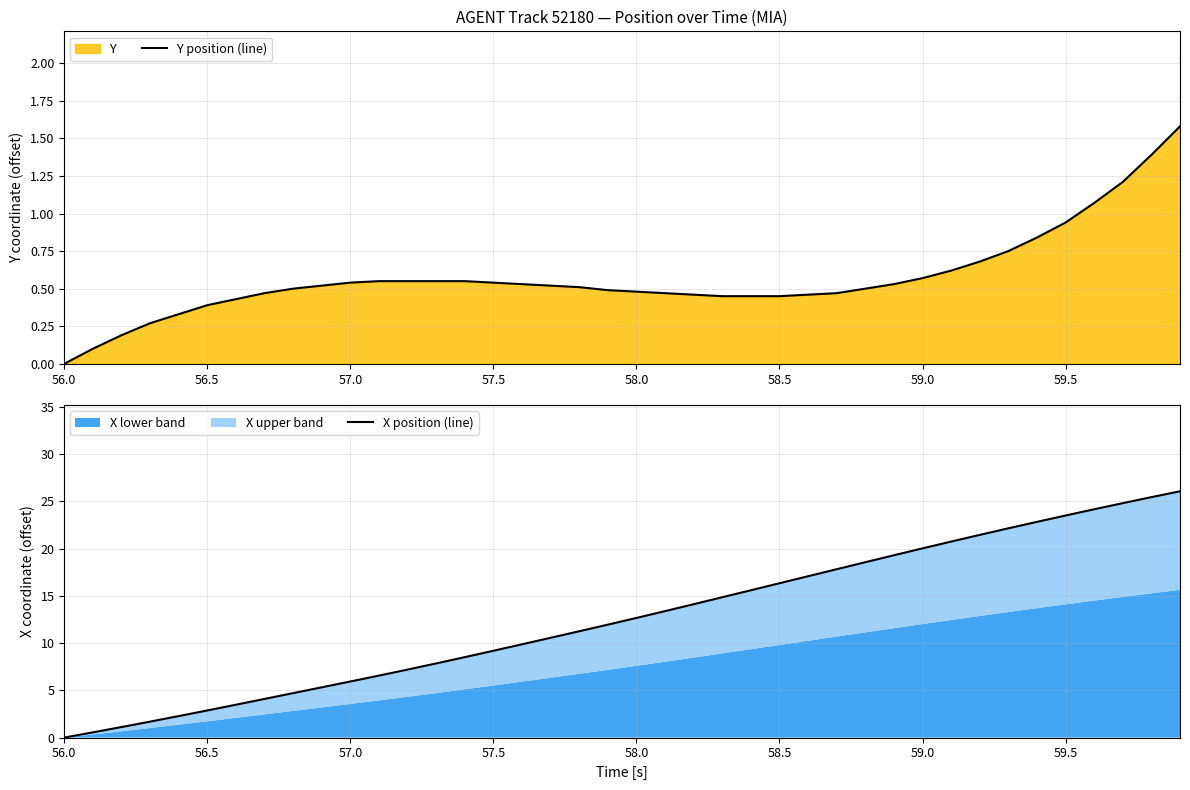

True or false: X position (line) and Y position (line) intersect in this chart.

False